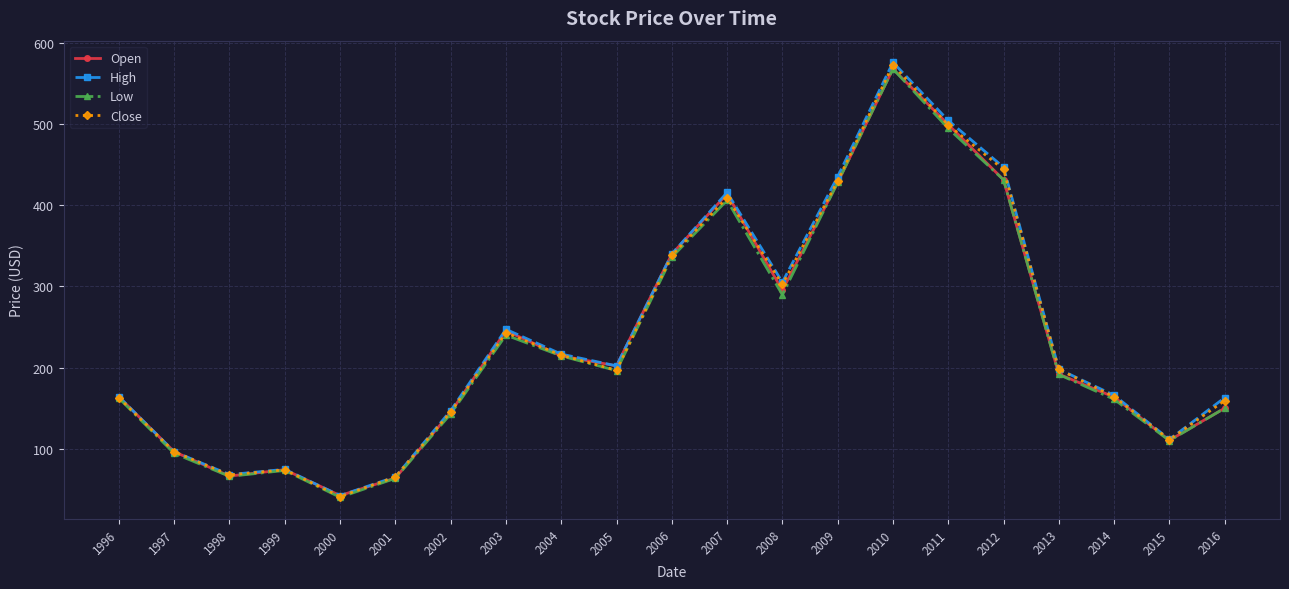

At which label does Open first exceed 191?

2003